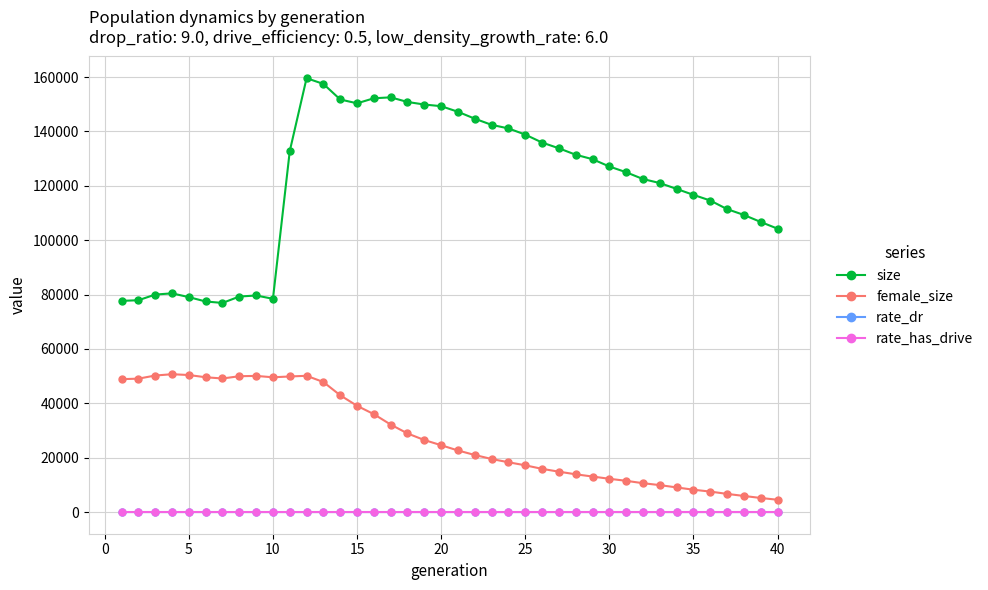

True or false: female_size and rate_has_drive cross at least once.

False